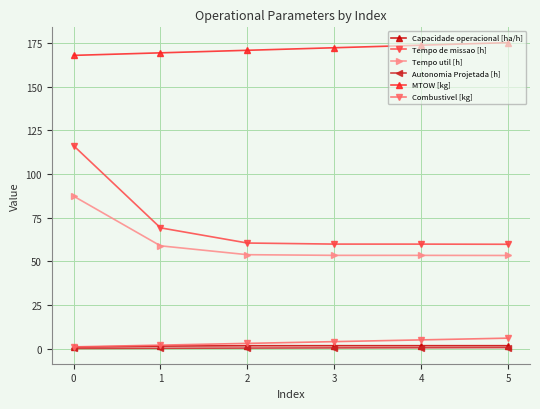

True or false: Tempo util [h] and Autonomia Projetada [h] cross at least once.

False